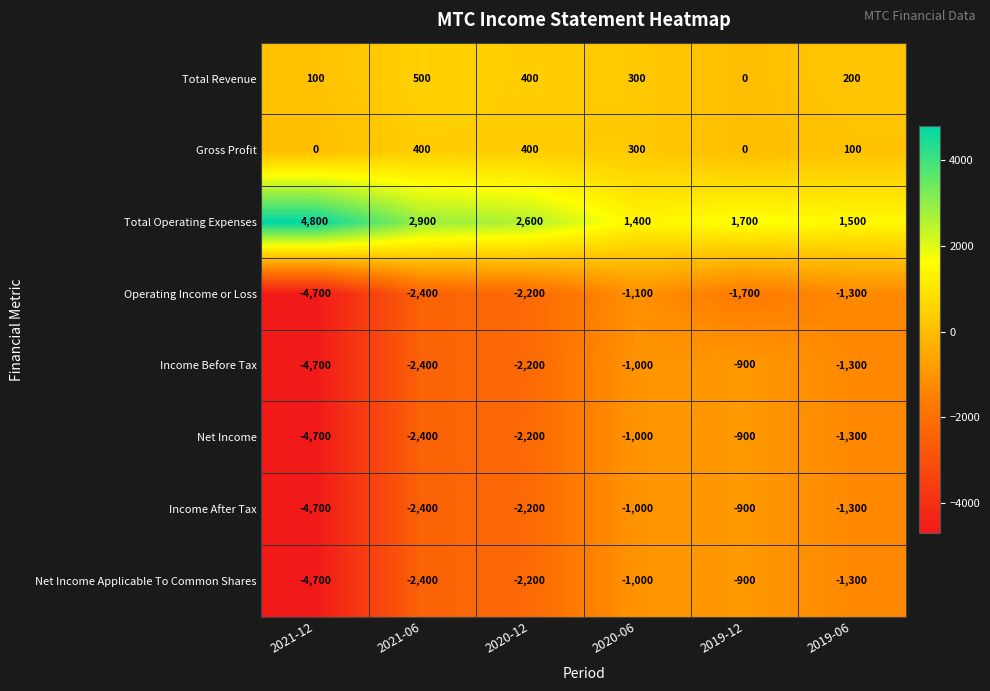

At which label is Net Income closest to -2800?

2021-06